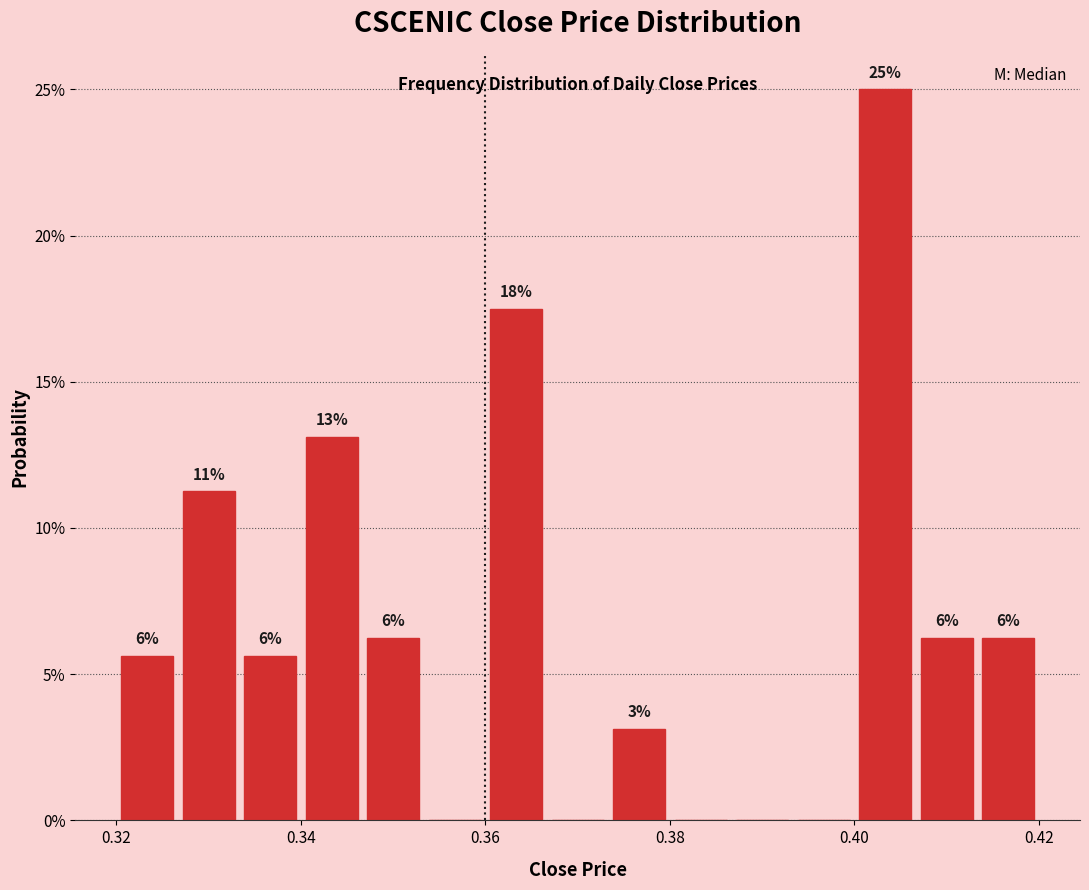

Around what value on the x-axis is the tallest bar? Give the approximate position of its centre, as read against the axis.

0.404